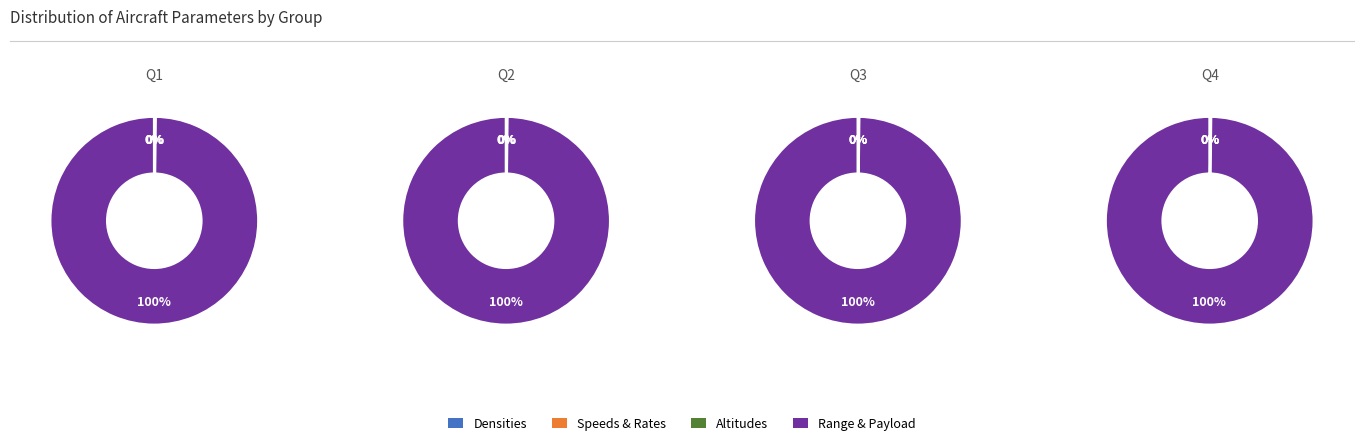

What percentage is NOT represented by rhoCruise?

100.0%